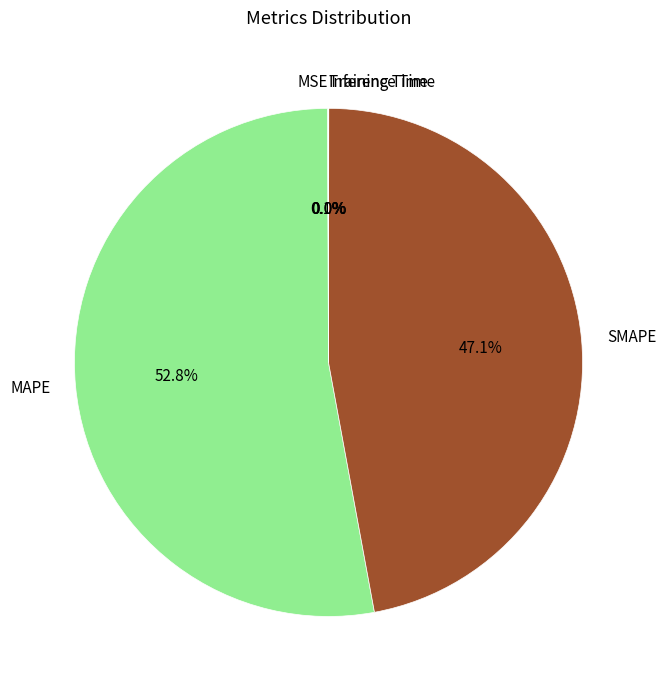

Is it true that SMAPE is 53% of the pie?

False